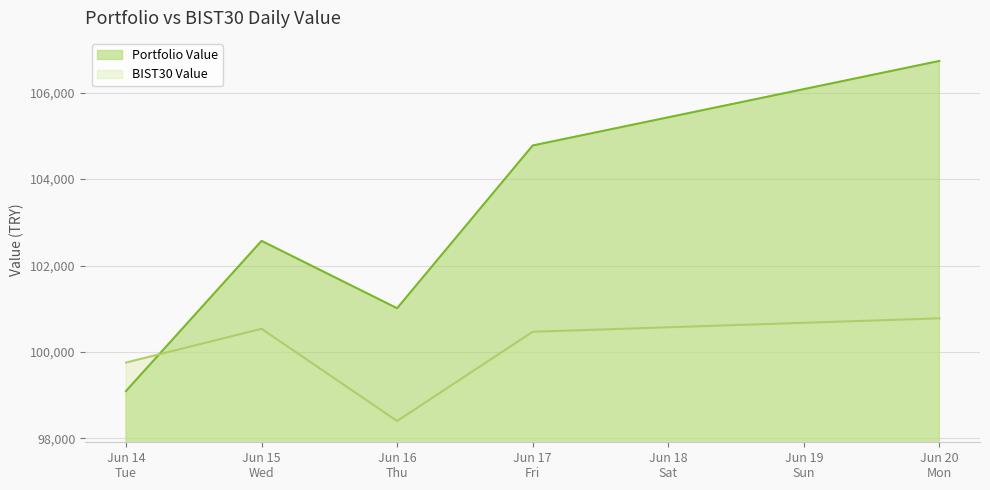

Between which two adjacent categories do BIST30 Value and Portfolio Value first intersect?

Jun 14
Tue and Jun 15
Wed